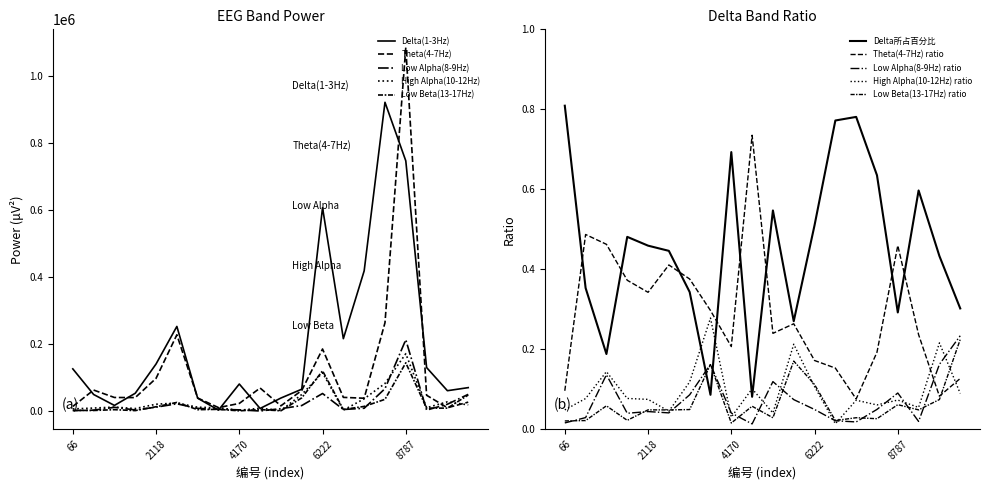

Is the value of Low Alpha(8-9Hz) at 11352 greater than the value of Delta(1-3Hz) at 8274?

No